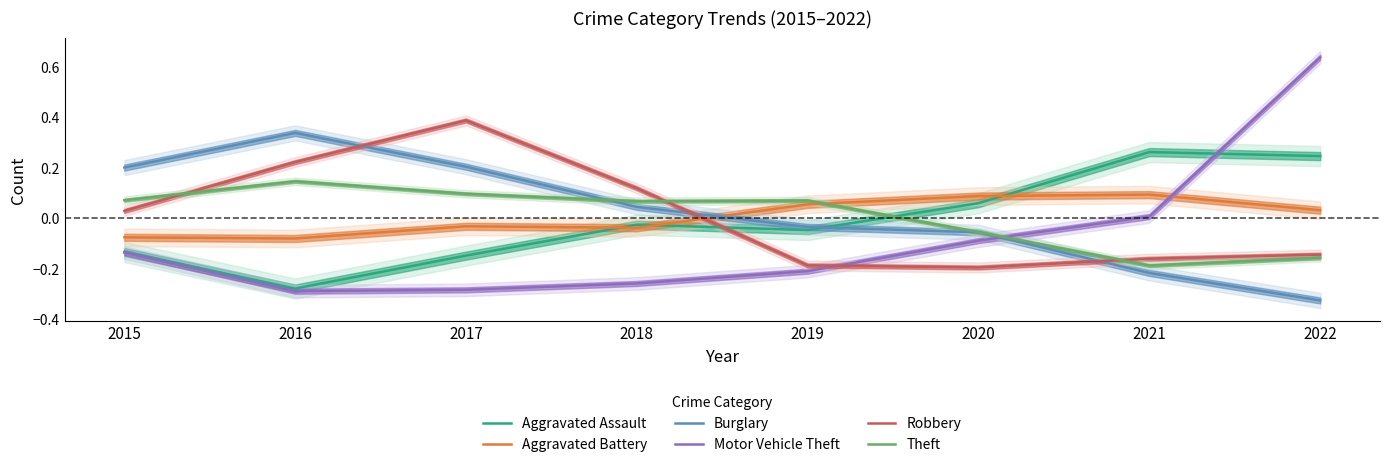

What is the difference between the highest and lowest values at 2022?

1.0